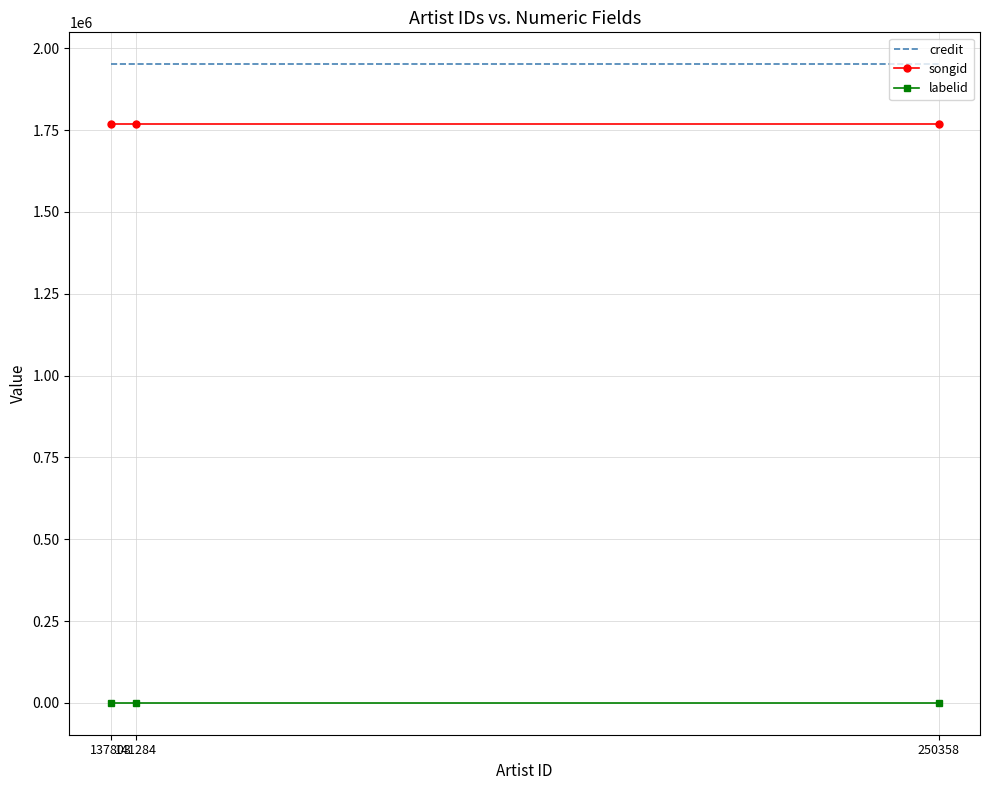

Rank the series at 137803 from highest to lowest value.

credit, songid, labelid